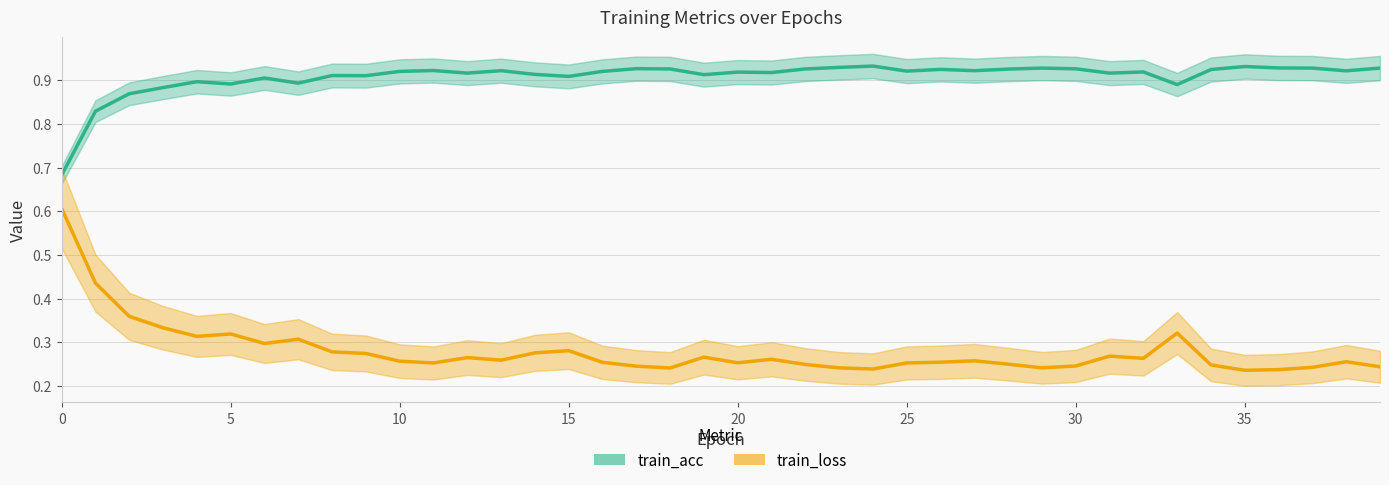

What is the minimum value shown in the chart?

0.2